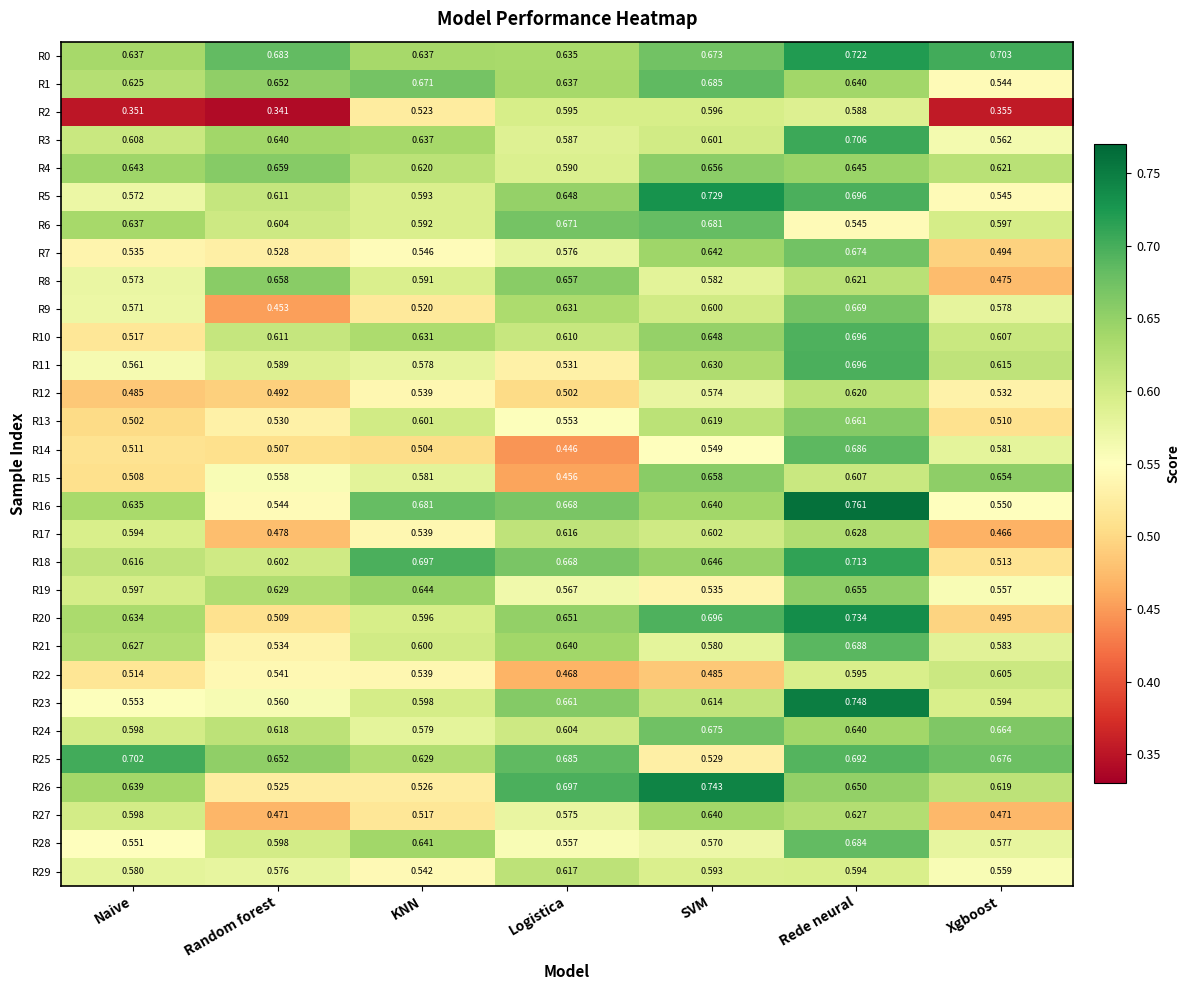

List the labels in order of R16 value, smallest first.

Random forest, Xgboost, Naive, SVM, Logistica, KNN, Rede neural